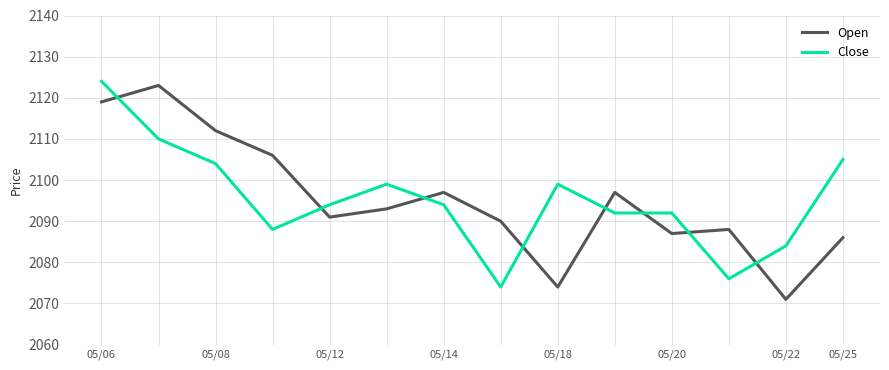

What is the lowest value of the Close series?

2074